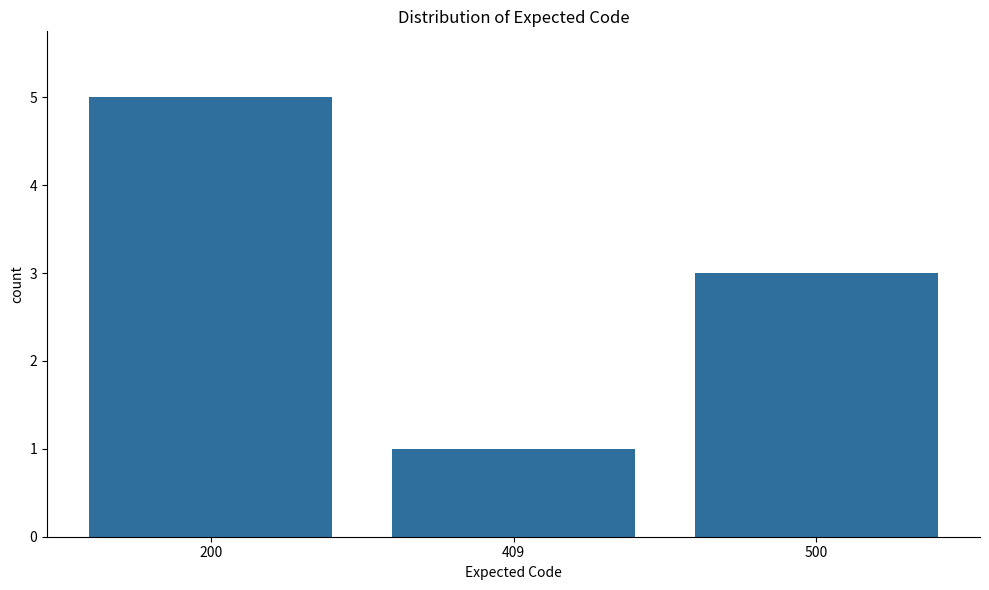

Which category has the highest value across all series?

200